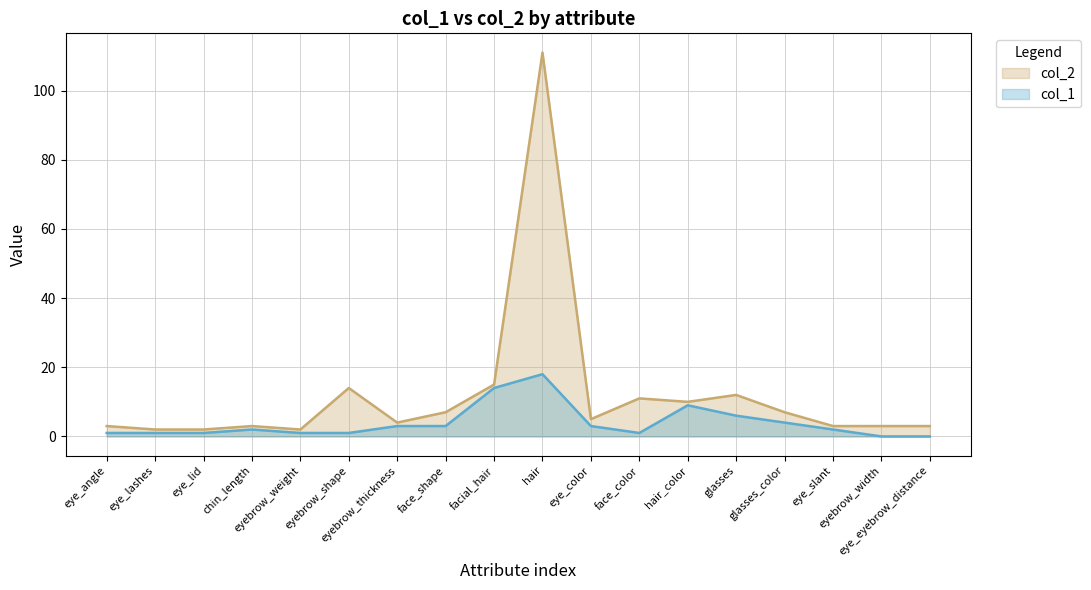

At which label does col_1 reach its peak?

hair